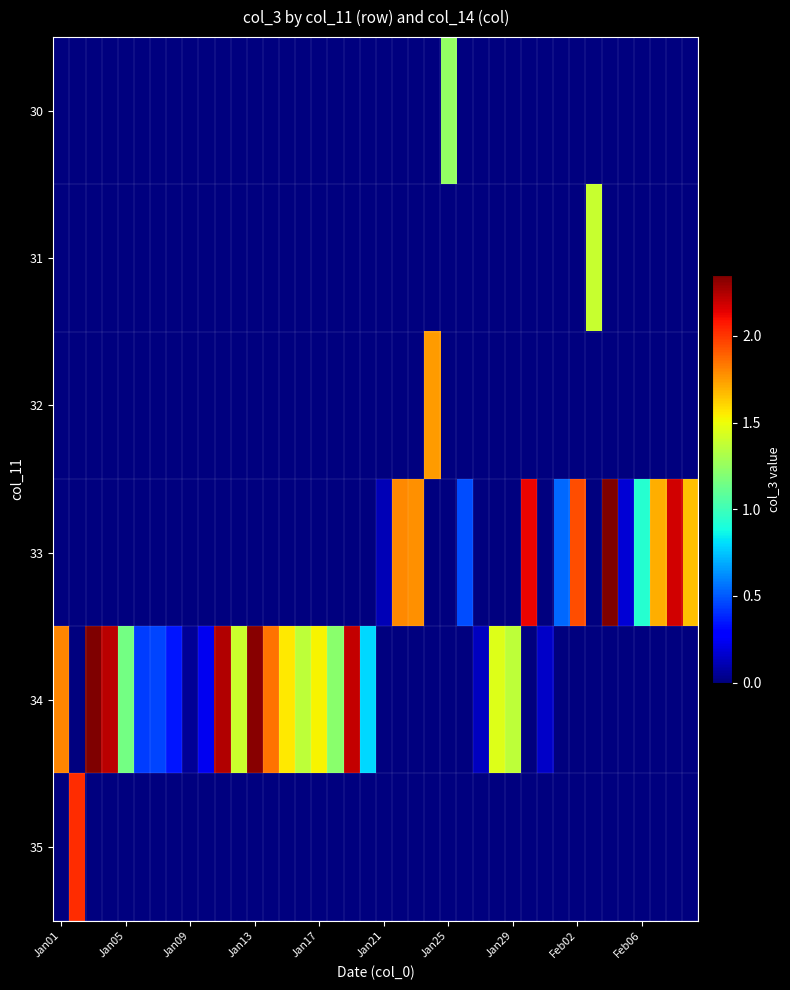

Which label corresponds to the largest value in the chart?

34